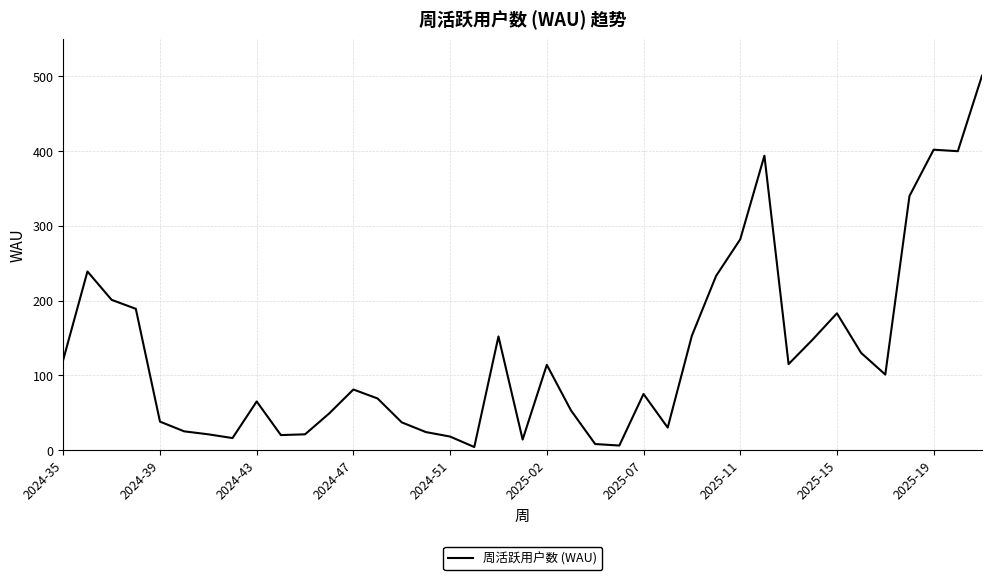

True or false: the data has more than 2 interior local peaks.

True